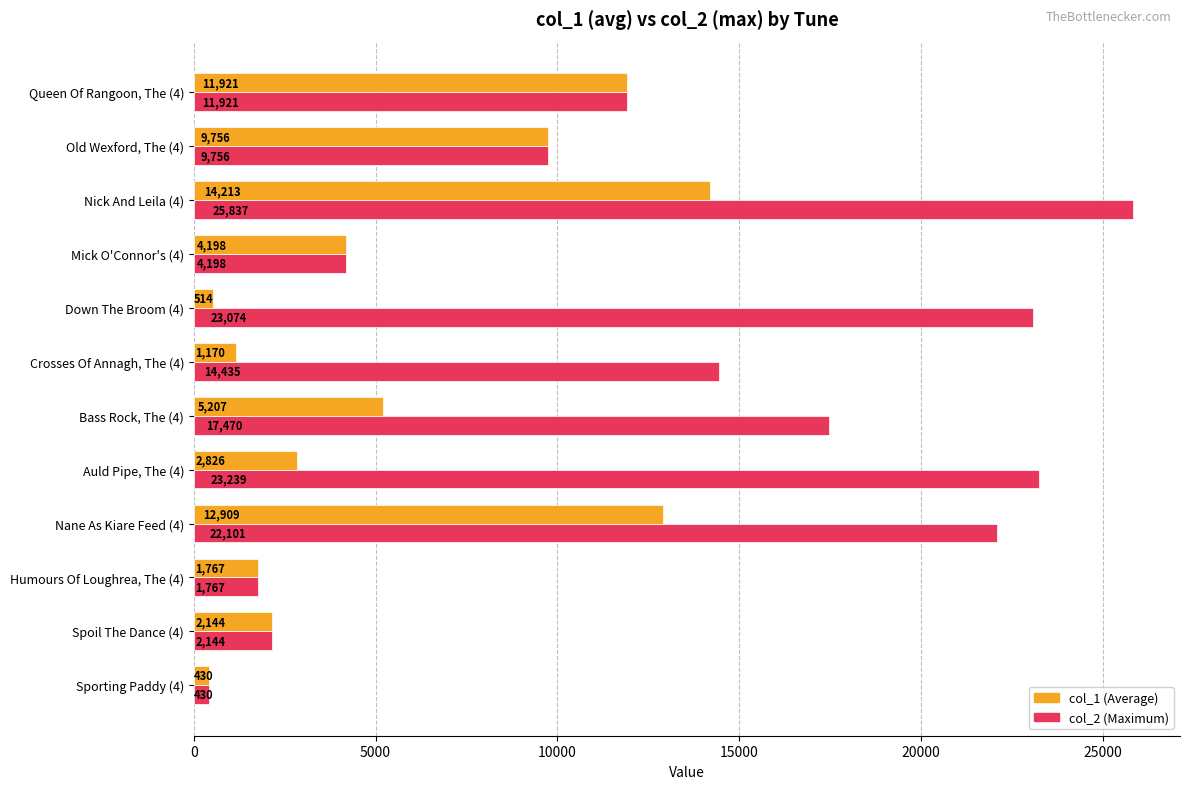

What is the difference between the highest and lowest values at Auld Pipe, The (4)?

20413